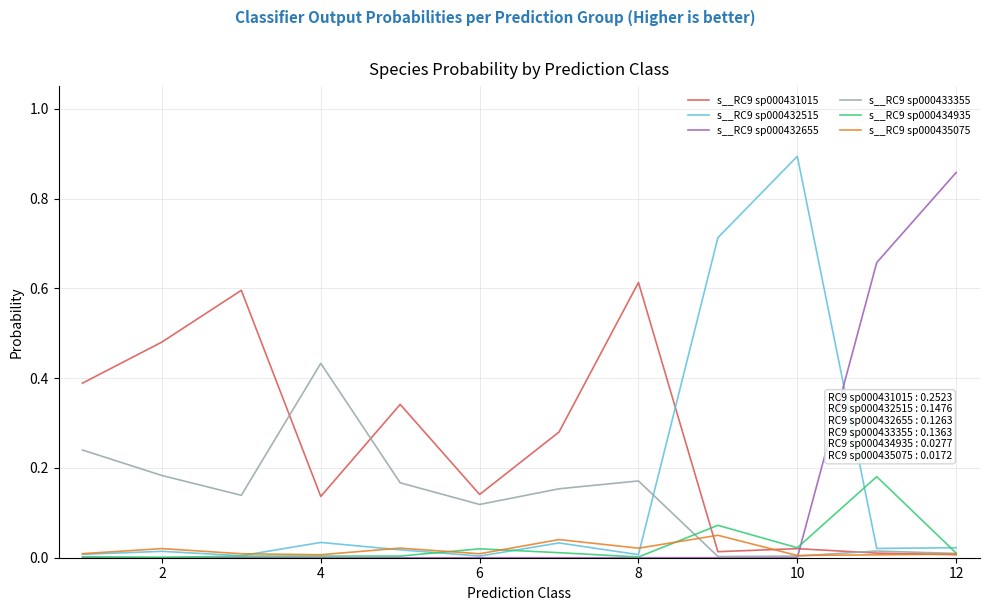

True or false: s__RC9 sp000434935 has more than 1 points higher than both neighbors.

True